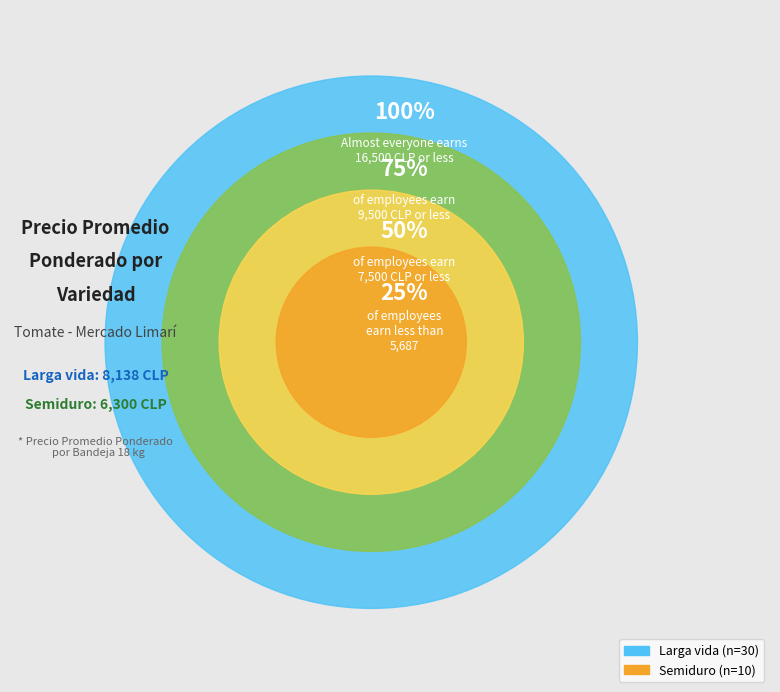

The 24 slice represents 1% of the pie. True or false?

False